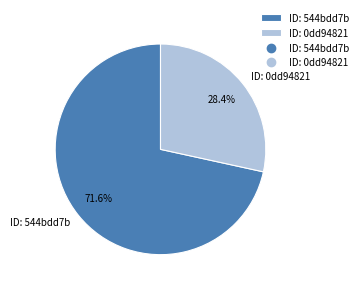

Which category has the smallest portion of the pie?

ID: 0dd94821